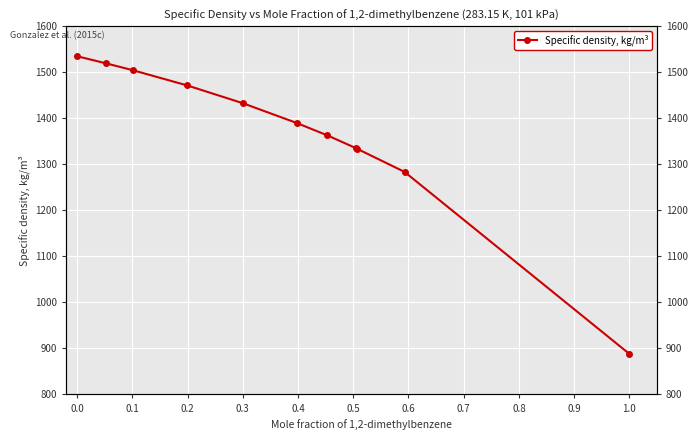

Reading left to right, transcribe all the data shown in this chart.

1534.0	1518.7	1503.8	1470.6	1432.0	1389.1	1362.4	1334.3	1333.7	1283.1	888.1